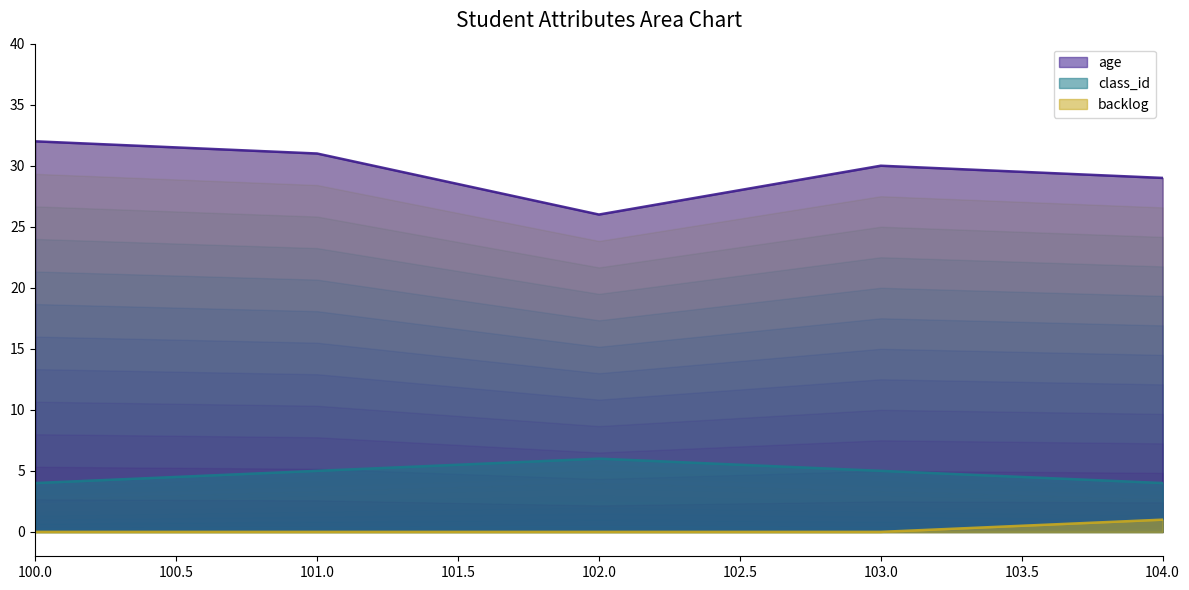

What is the approximate value of age at 104.0?

29